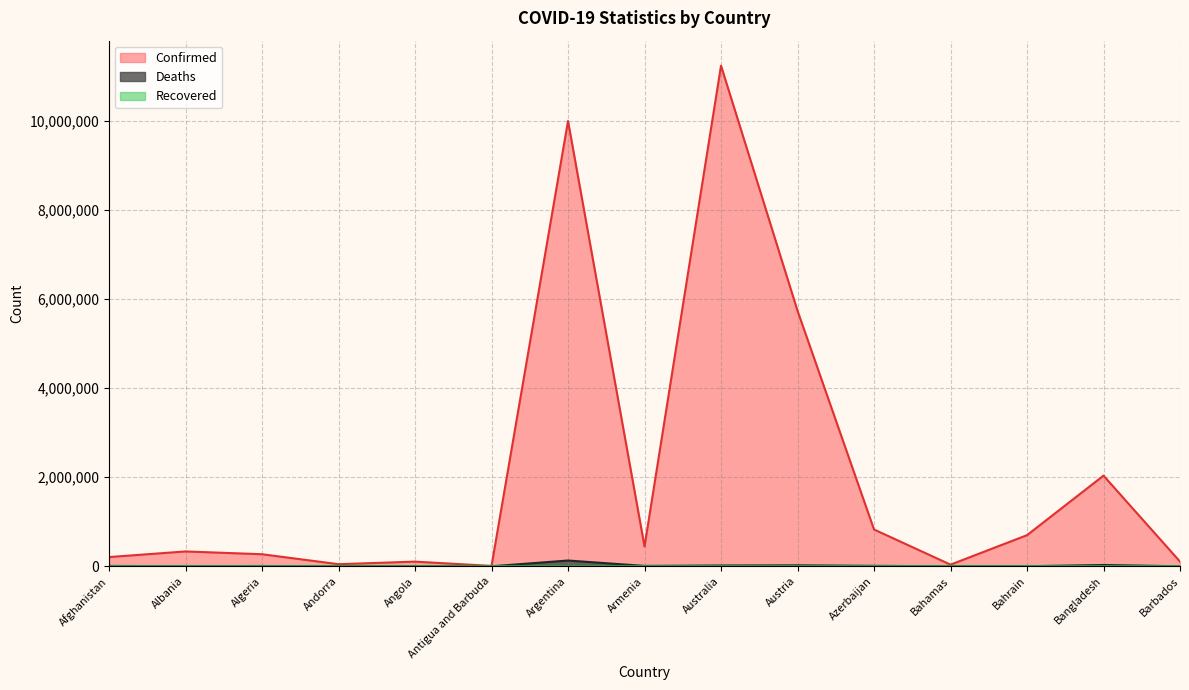

What is the total value across all series at Argentina?

10134928